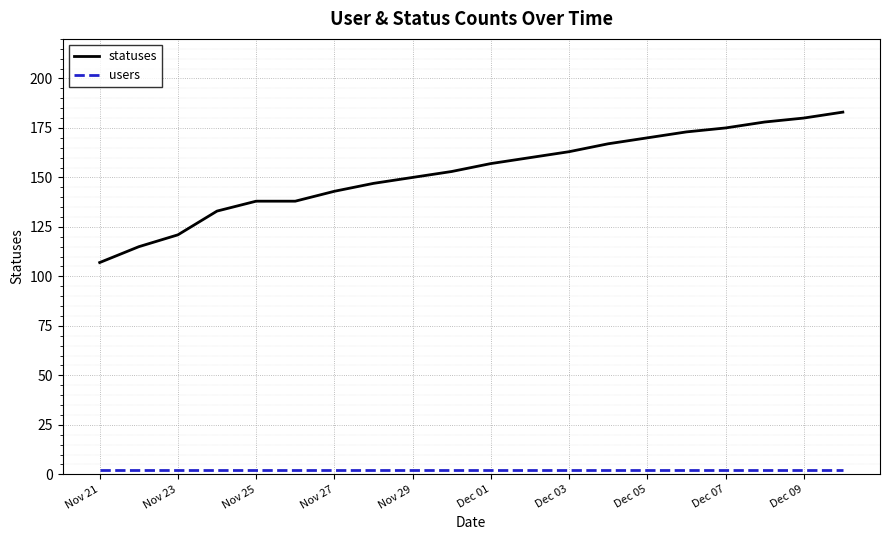

Does the chart have visible grid lines?

Yes